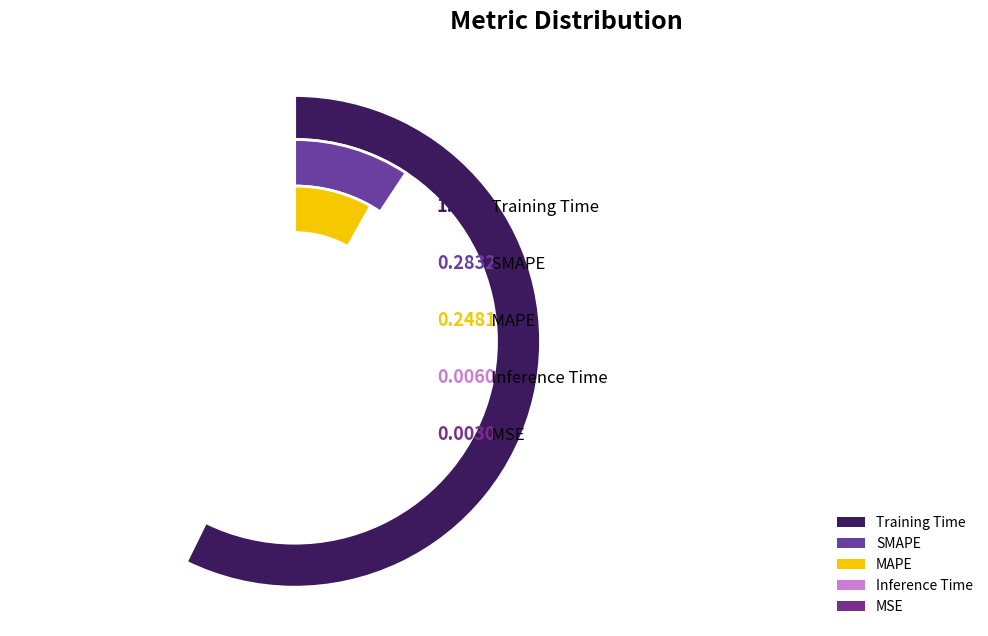

Rank the categories by value from highest to lowest.

Training Time, SMAPE, MAPE, Inference Time, MSE